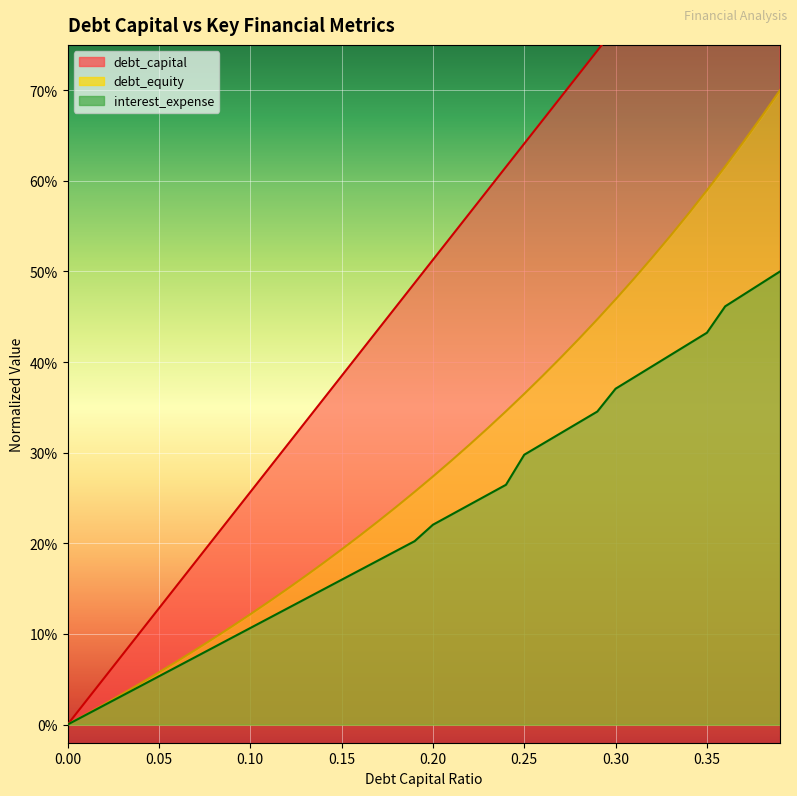

List the series in order of their overall mean, highest first.

debt_capital, debt_equity, interest_expense